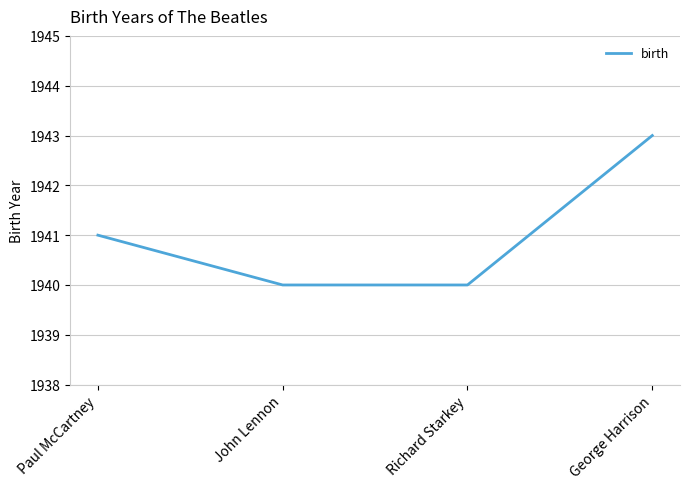

What is the maximum value shown in the chart?

1943